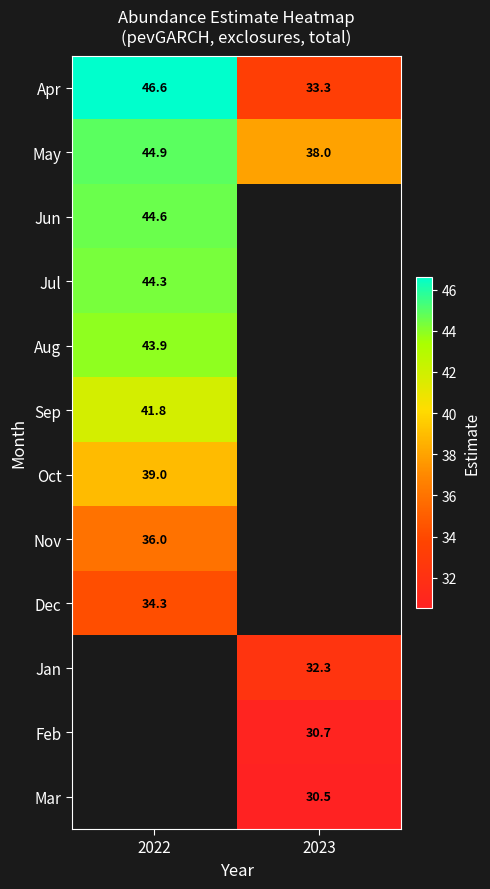

How many data points in Apr are above 46?

1